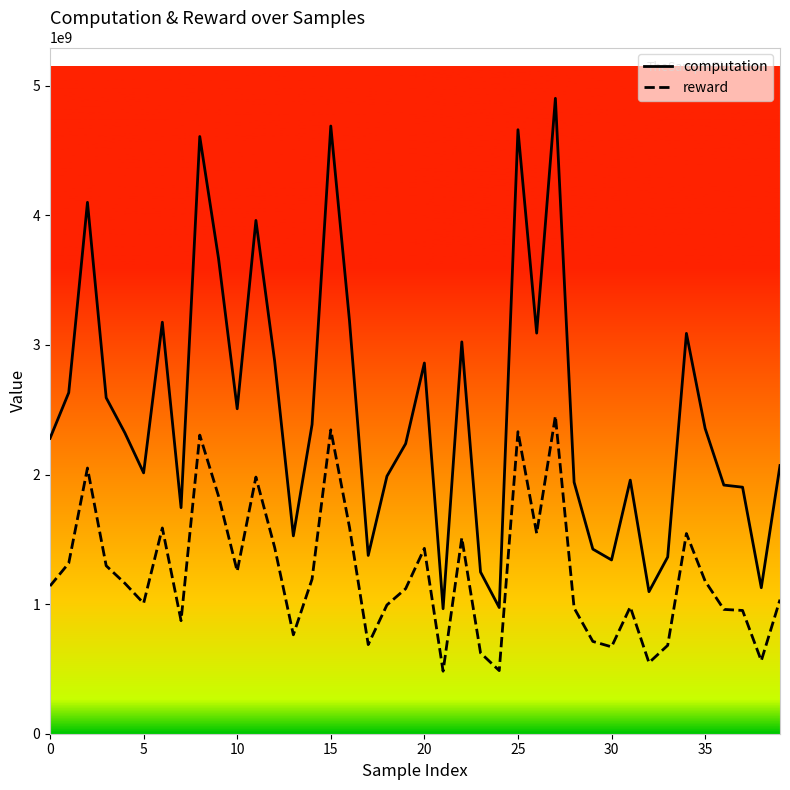

How many distinct data groups are displayed?

2